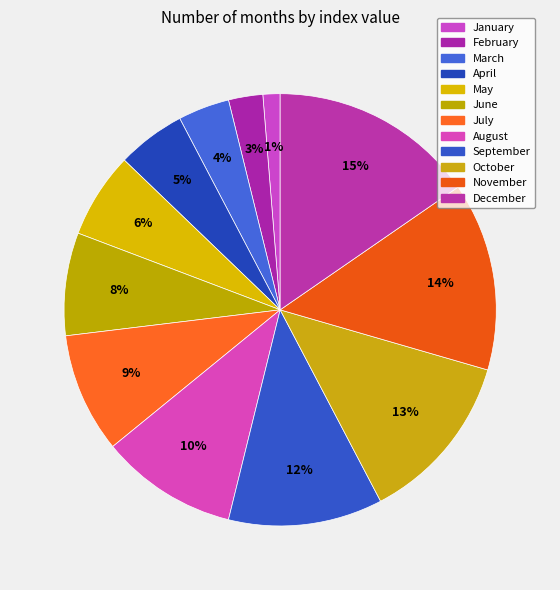

To the nearest percent, what is the average slice percentage?

8%